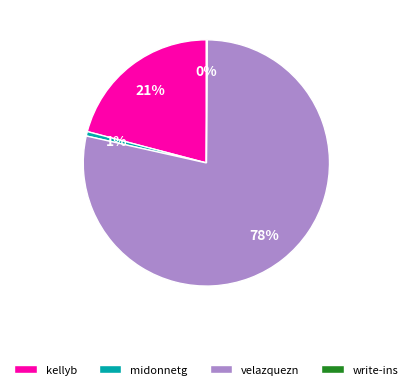

To the nearest percent, what portion does kellyb represent?

21%